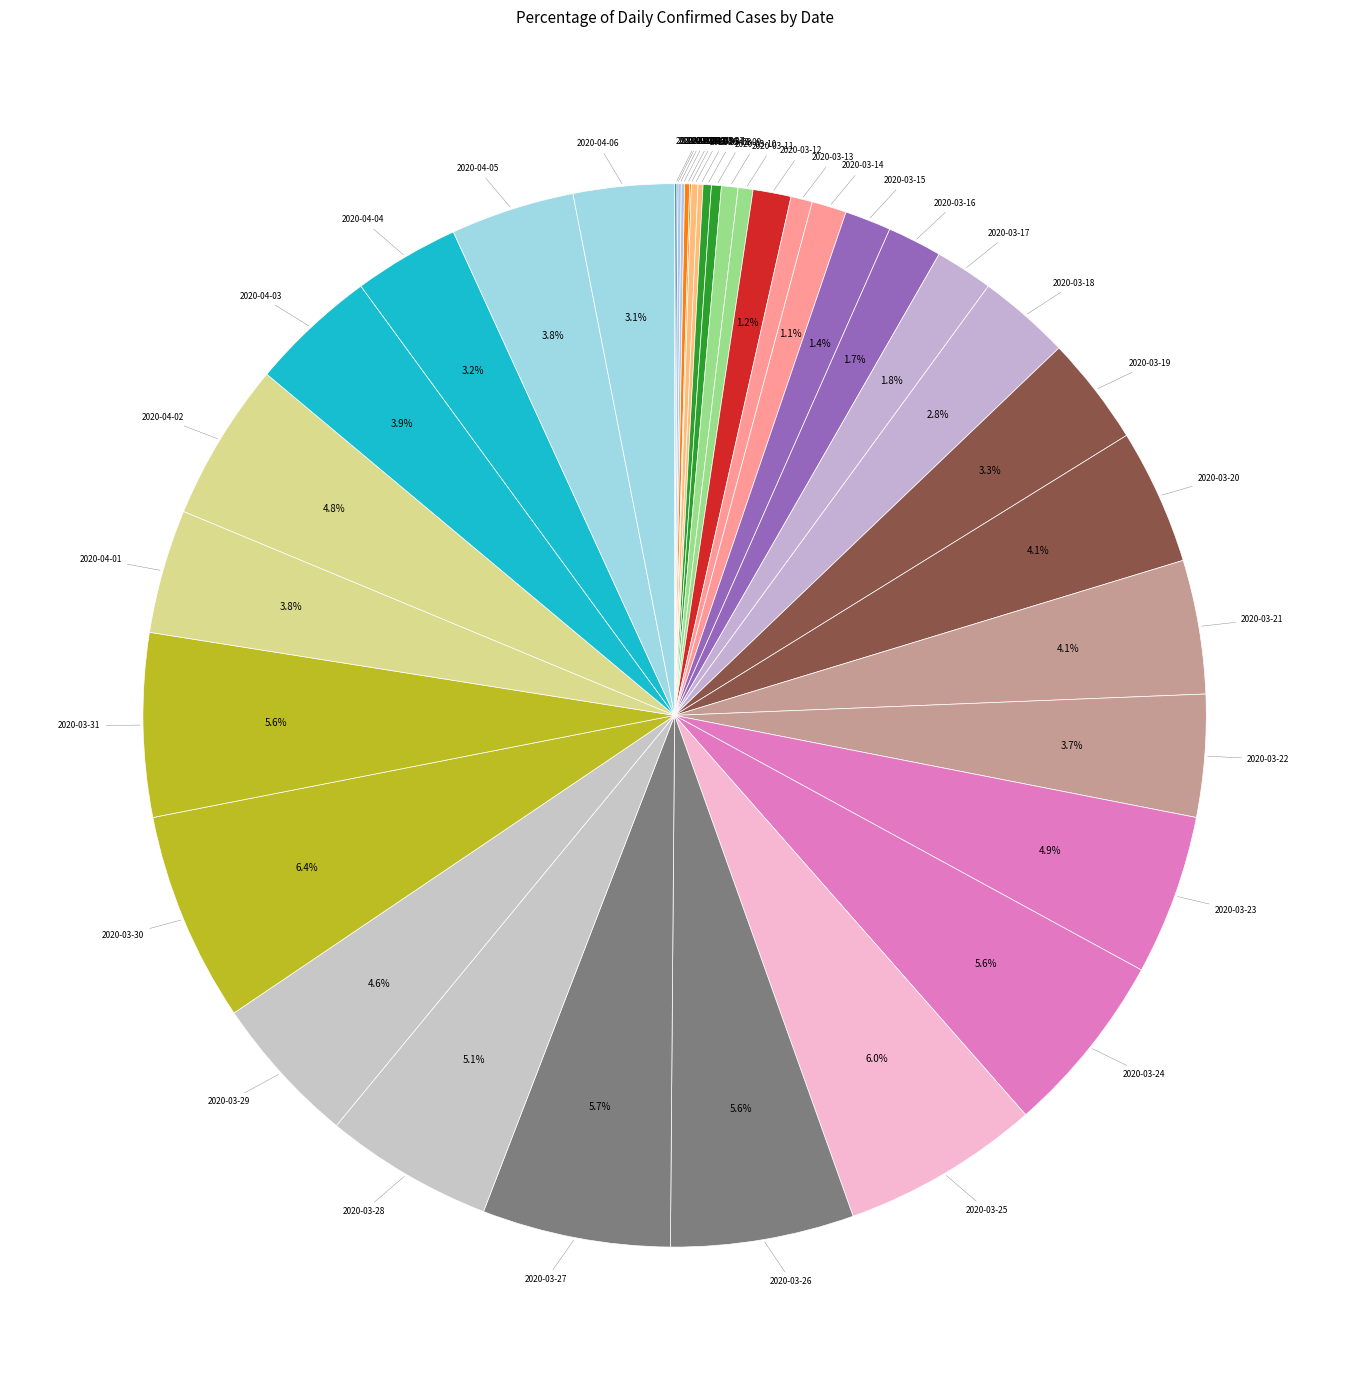

Count the number of slices in the pie.

40